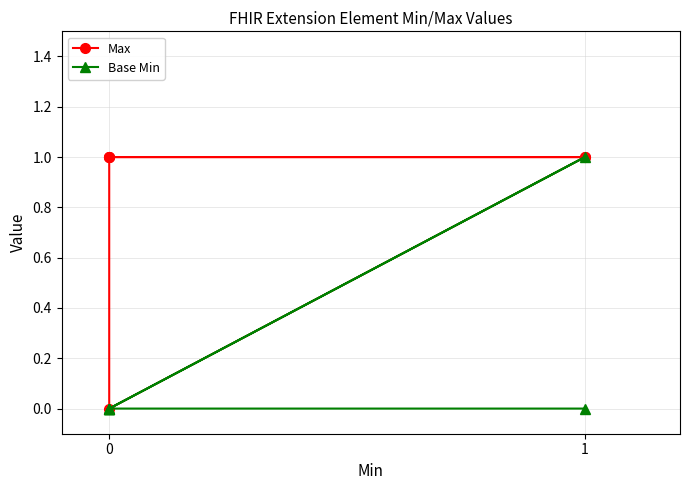

How many lines are shown in the chart?

2